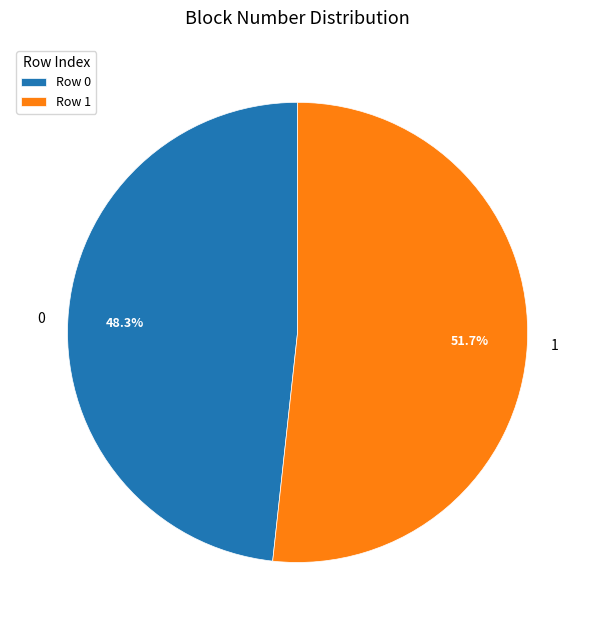

To the nearest percent, what is the average slice percentage?

50%